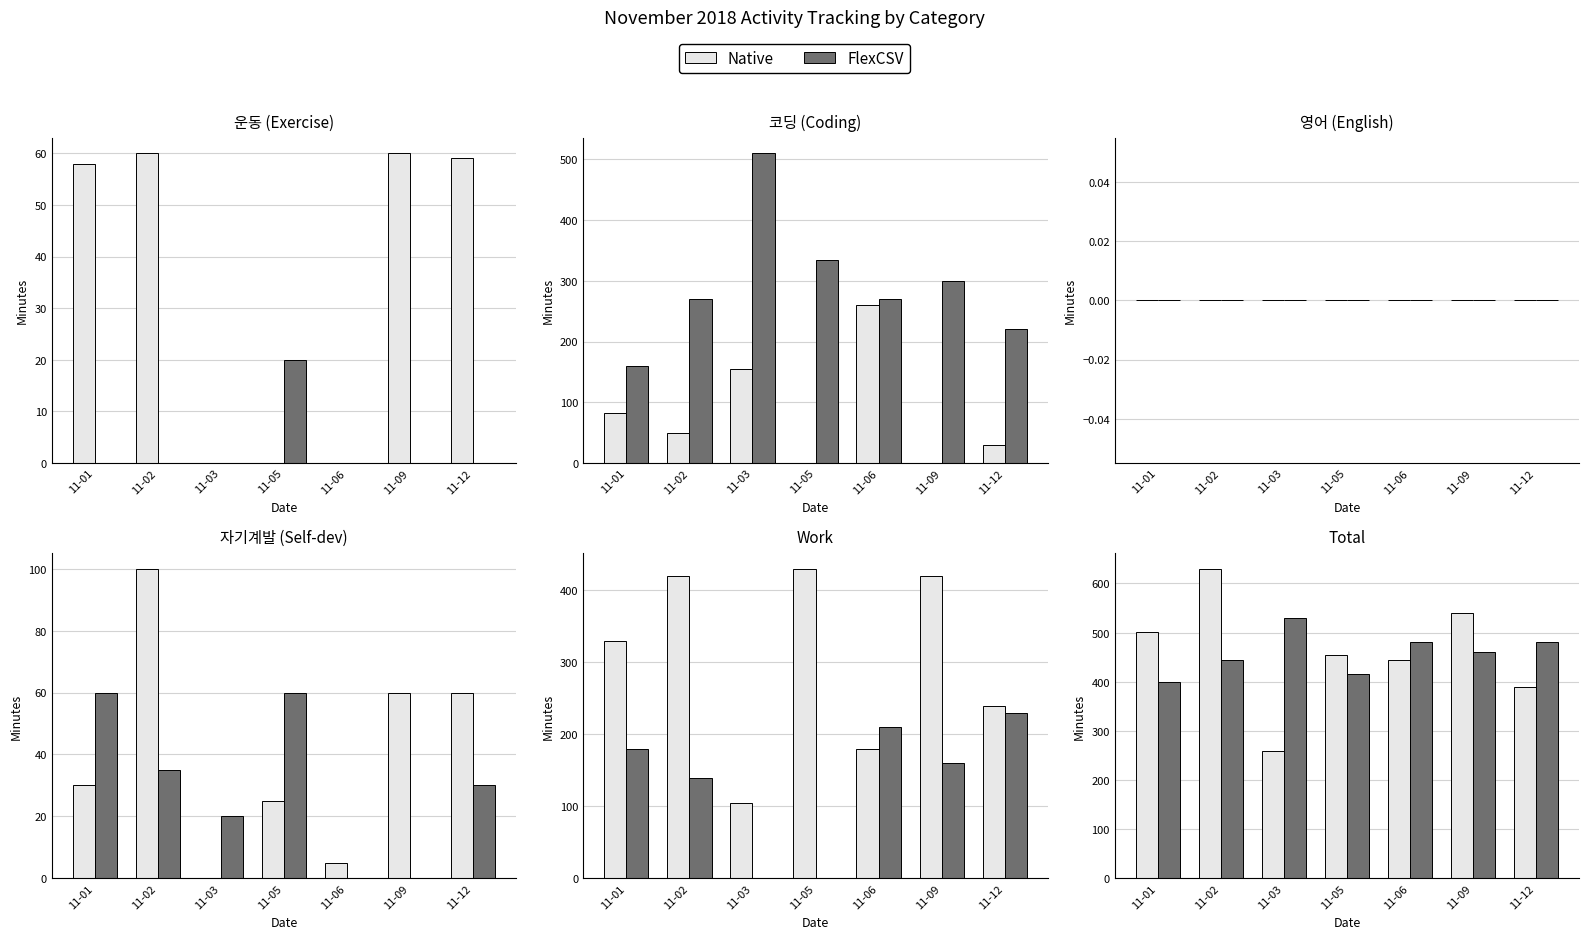

Rank the series at 11-12 from lowest to highest value.

Native, FlexCSV